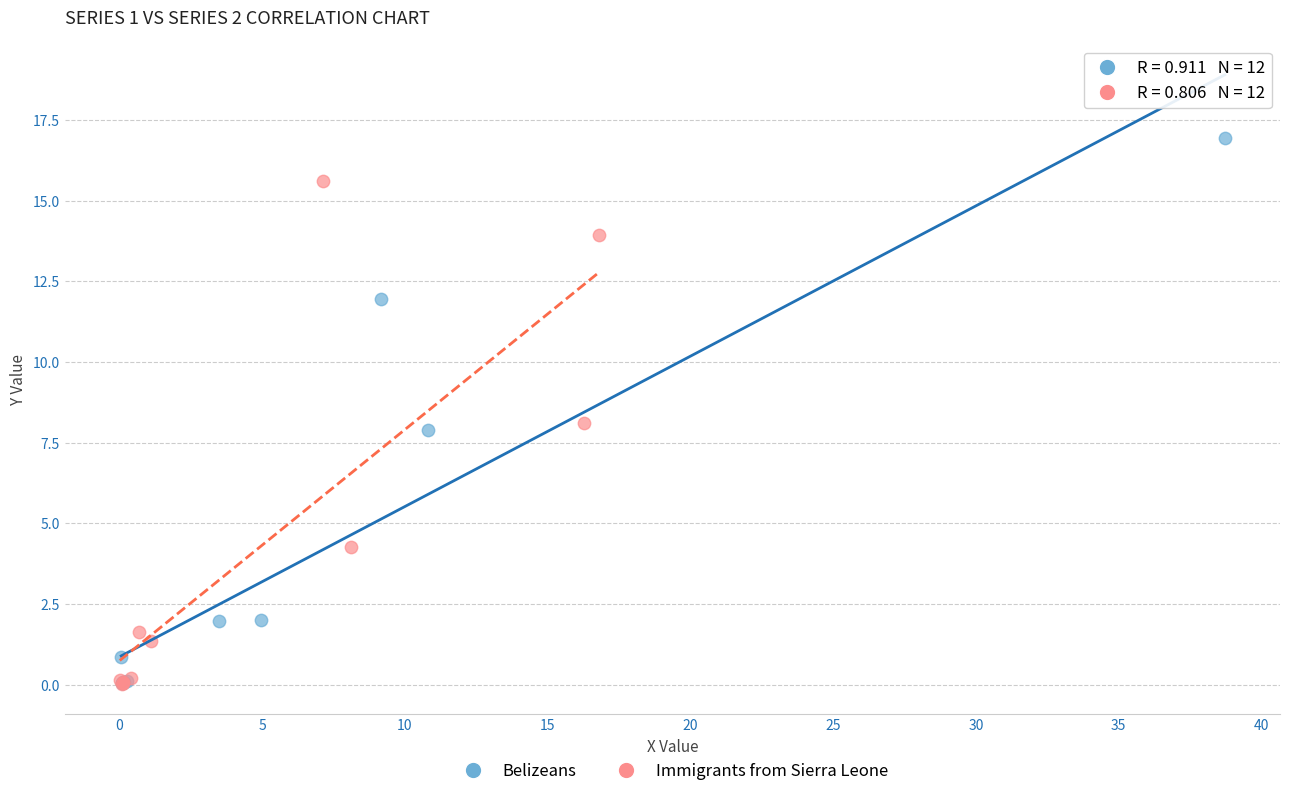

Which series contains the highest Y value?

Belizeans